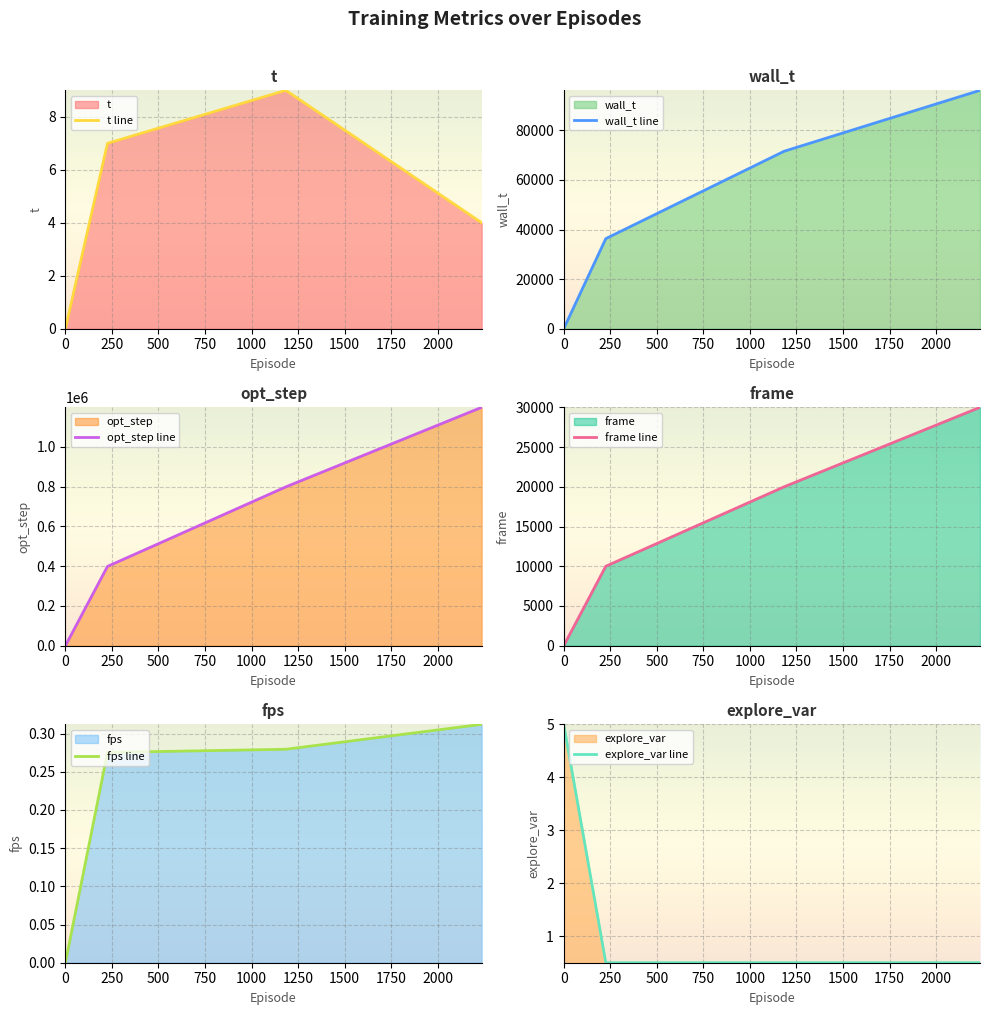

What is the highest value of the t line series?

9